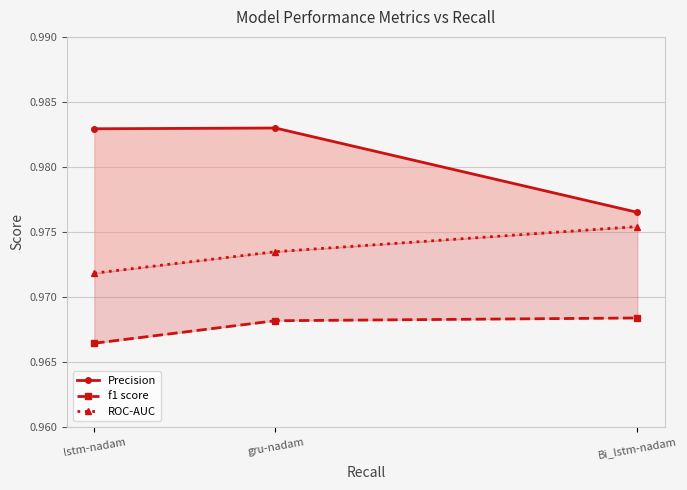

What is the minimum value shown in the chart?

1.0